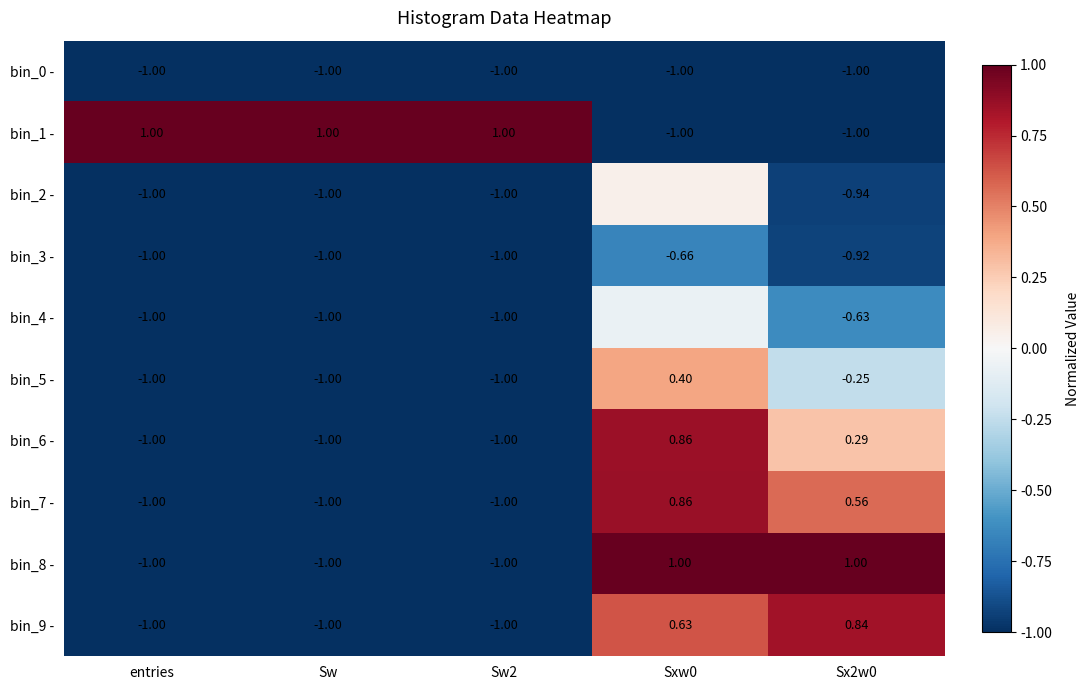

Is the value of bin_6 - at Sxw0 greater than the value of bin_1 - at Sxw0?

Yes